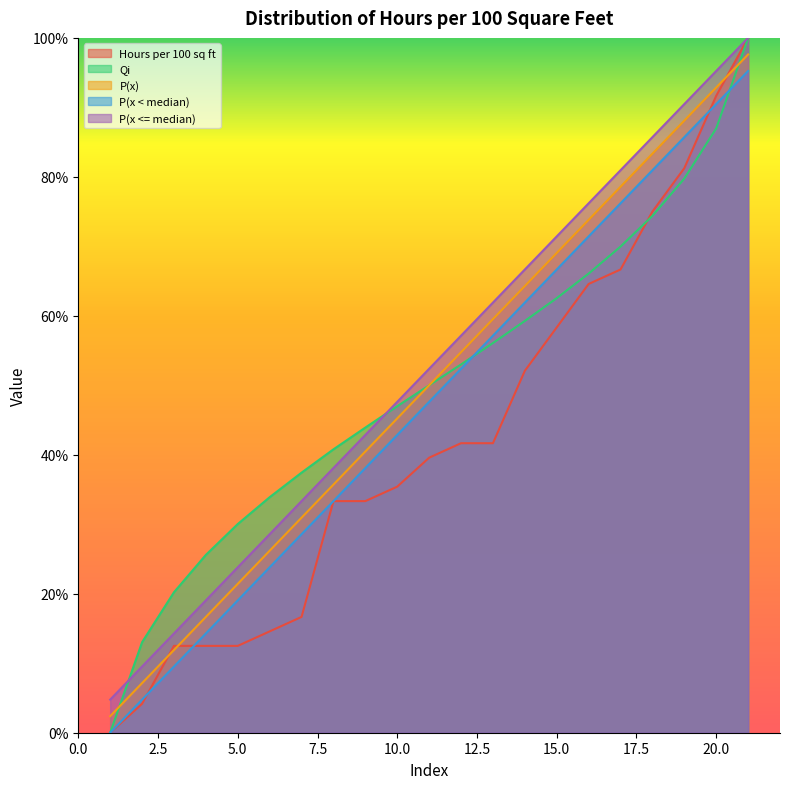

Which has a higher value, 17 or 7?

17